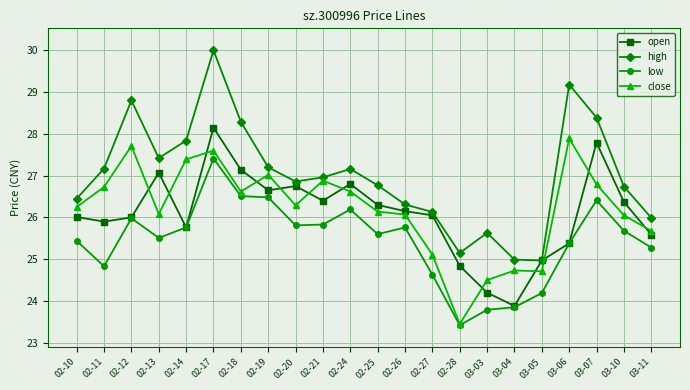

What is the label of the 4th point from the right?

03-06